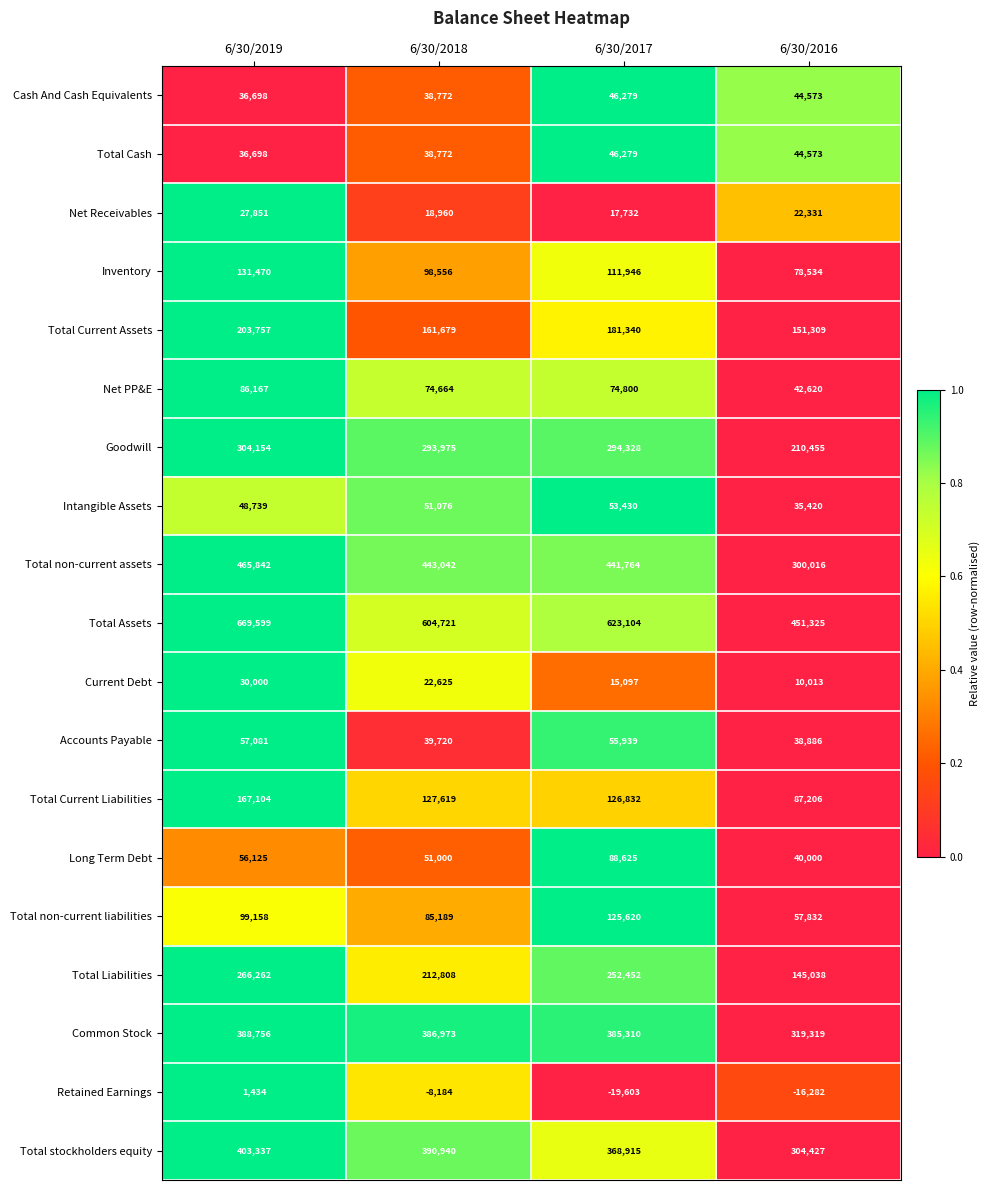

At how many categories does at least one series exceed 0?

4